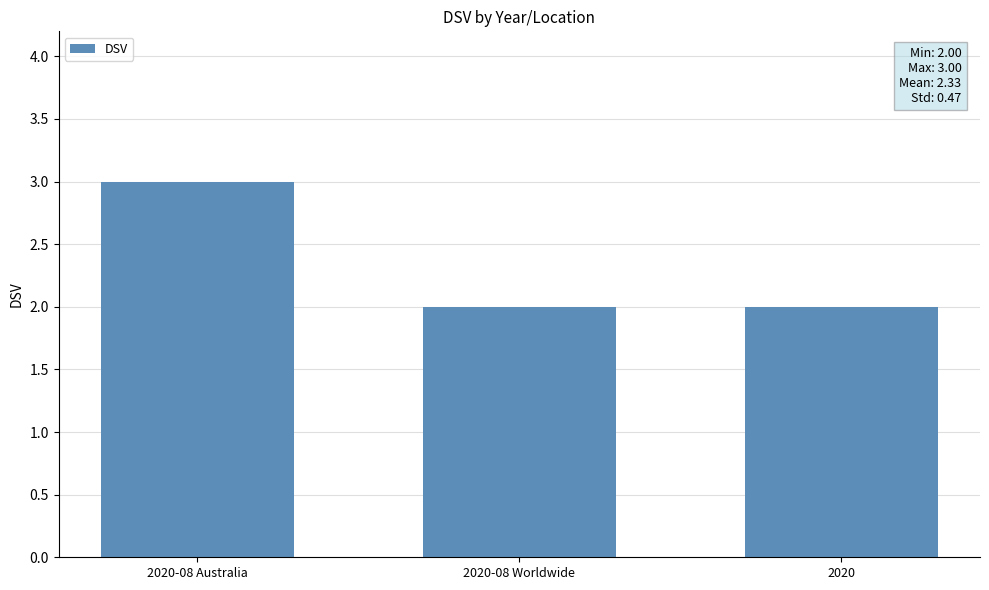

The value at 2020-08 Australia is 1. True or false?

False